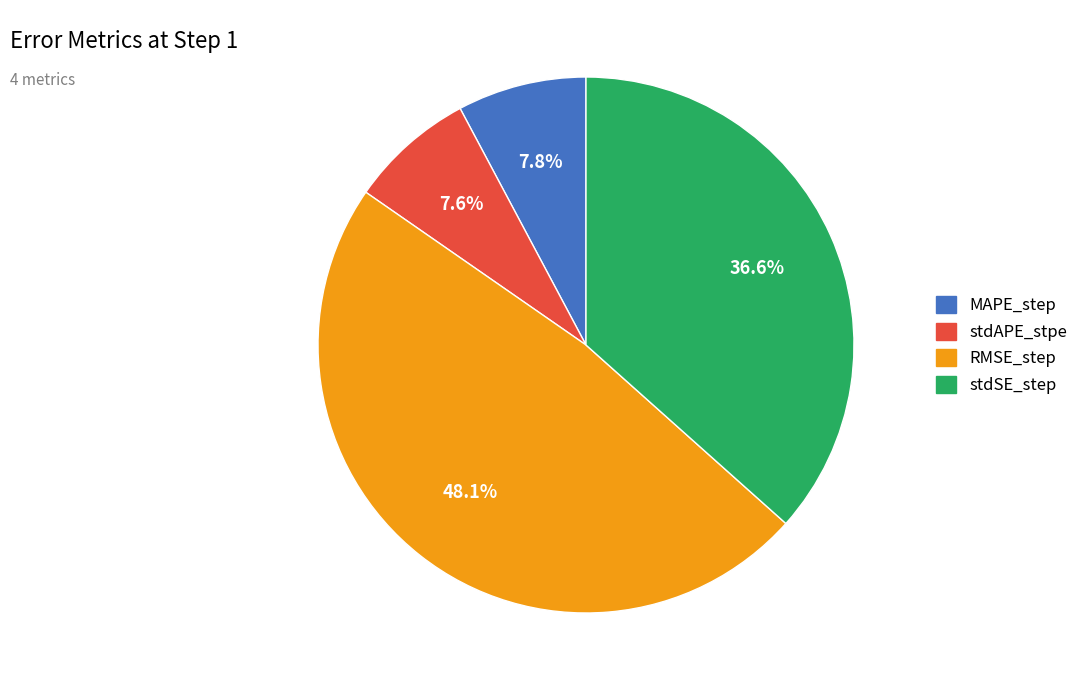

To the nearest percent, what is the difference between the largest and smallest slice percentages?

40%